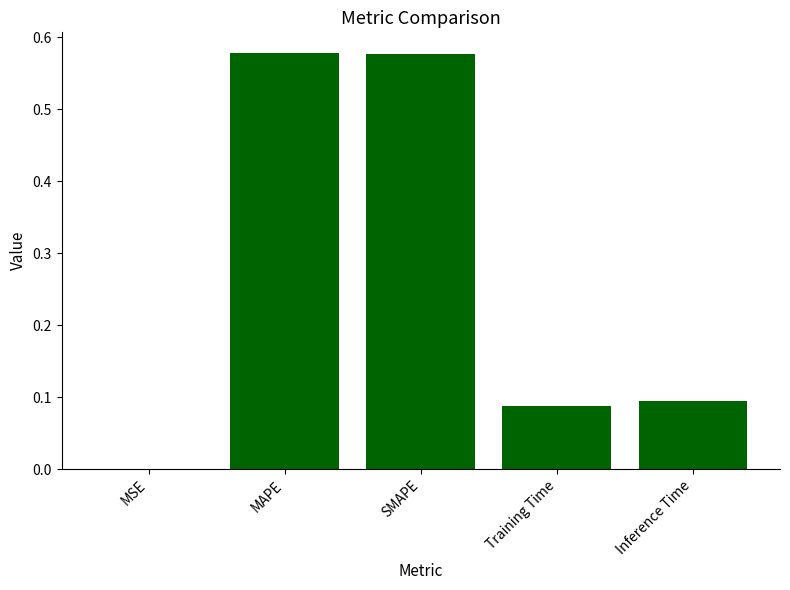

The value at Inference Time is 0.1. True or false?

True